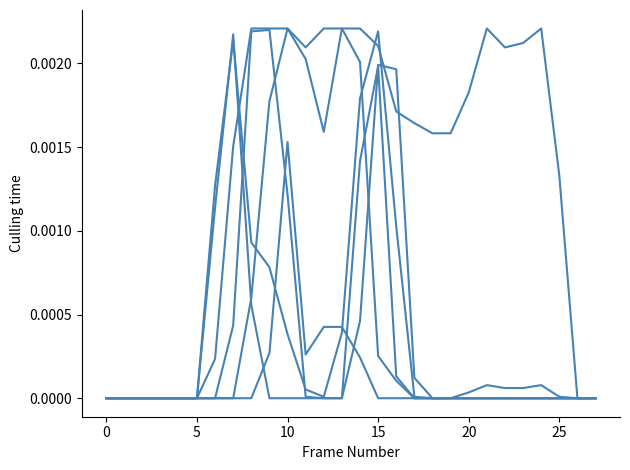

What is the label of the 15th point from the left?

14